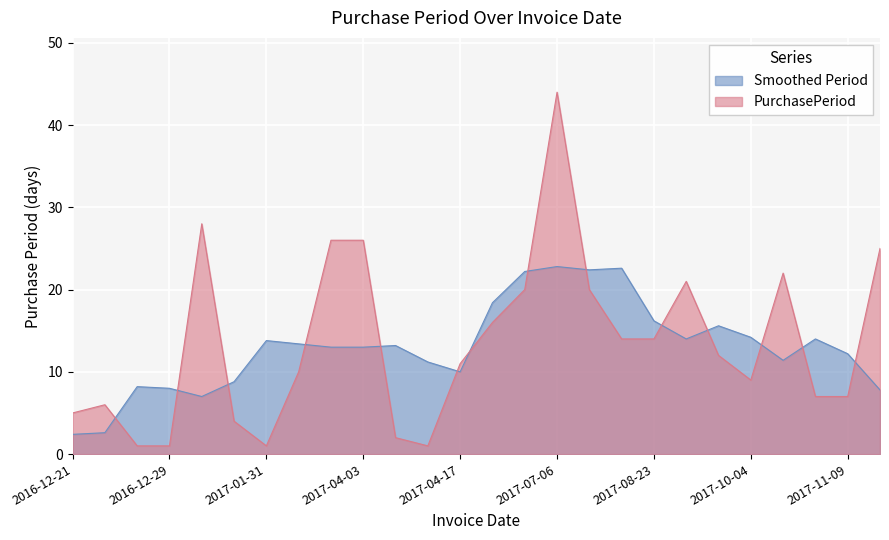

What is the average value?

14